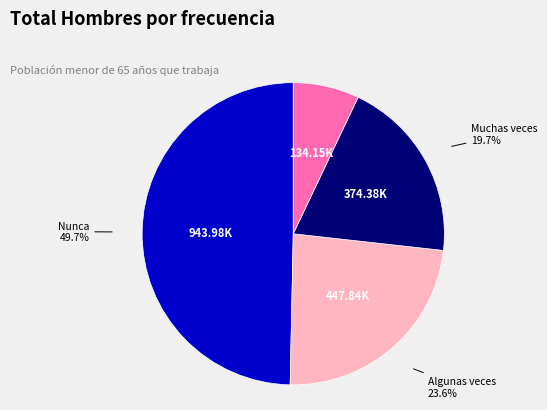

Rank the categories by value from lowest to highest.

Siempre, Muchas veces, Algunas veces, Nunca